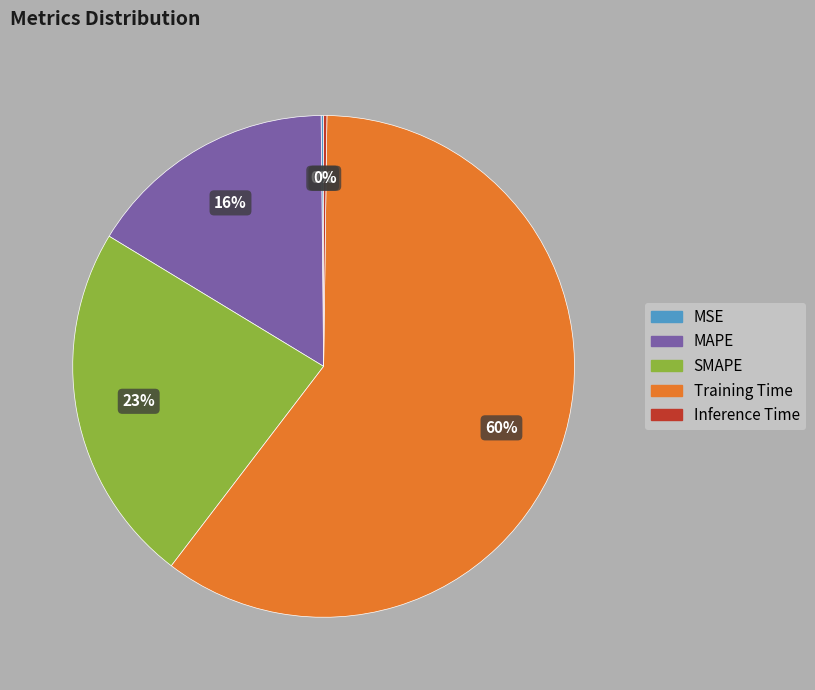

Which has a higher value, Training Time or MAPE?

Training Time